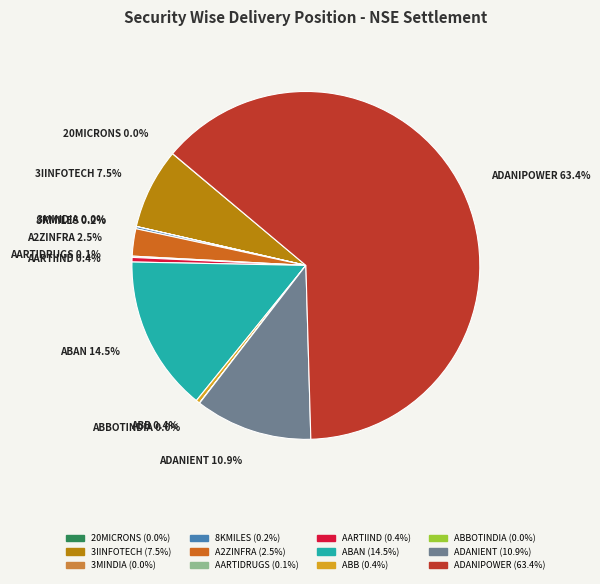

Is there a majority slice in this chart?

Yes